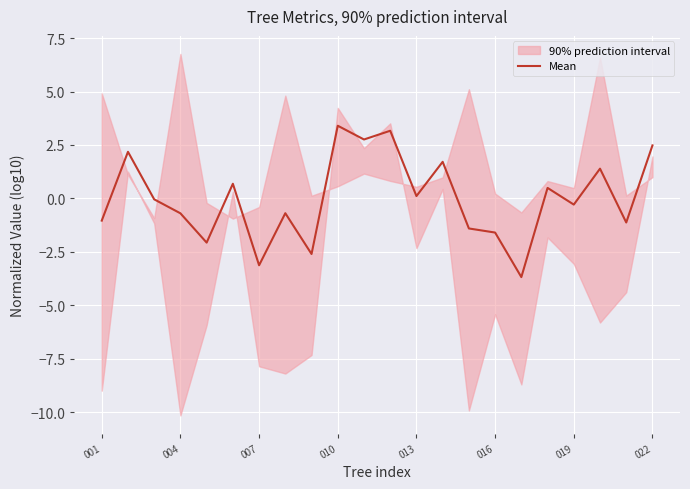

Reading right to left, transcribe all the data shown in this chart.

2.5	-1.1	1.4	-0.3	0.5	-3.7	-1.6	-1.4	1.7	0.1	3.2	2.8	3.4	-2.6	-0.7	-3.1	0.7	-2.1	-0.7	-0.0	2.2	-1.0